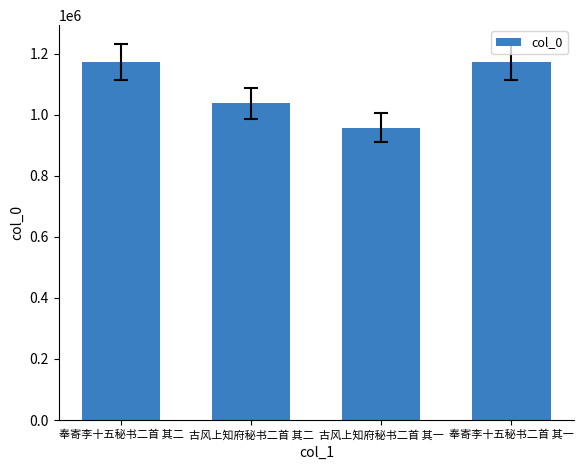

At which label is the value closest to 1064953?

古风上知府秘书二首 其二